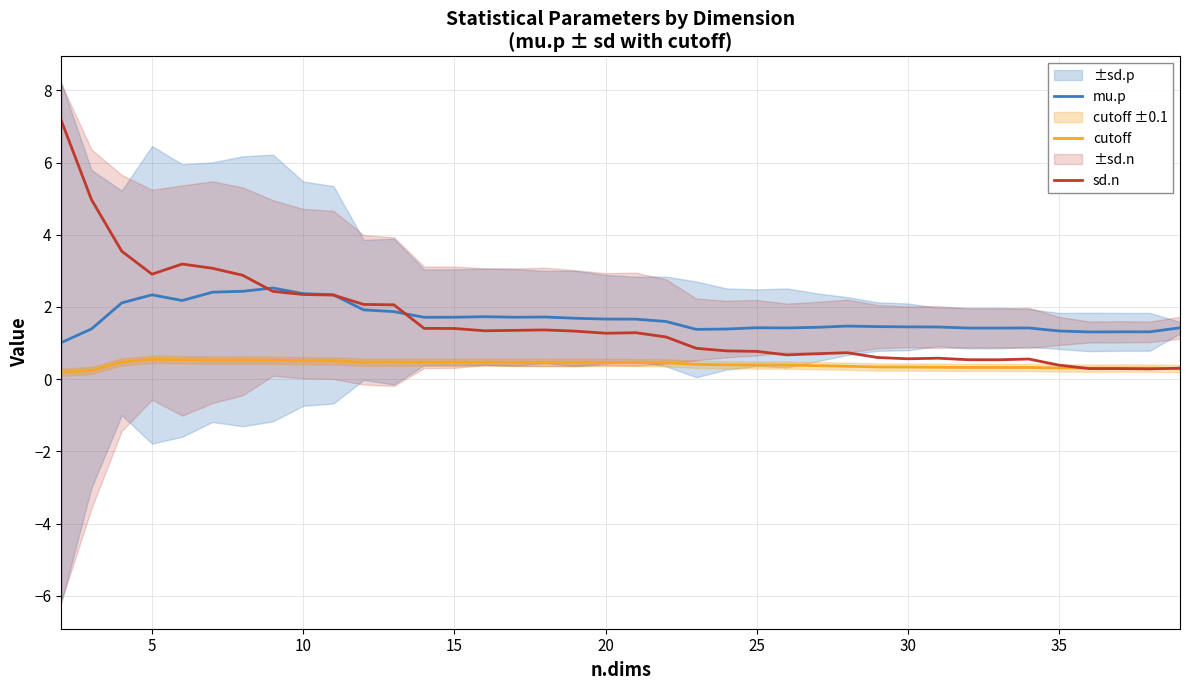

The sd.n series shows 1.3 at 22. True or false?

False